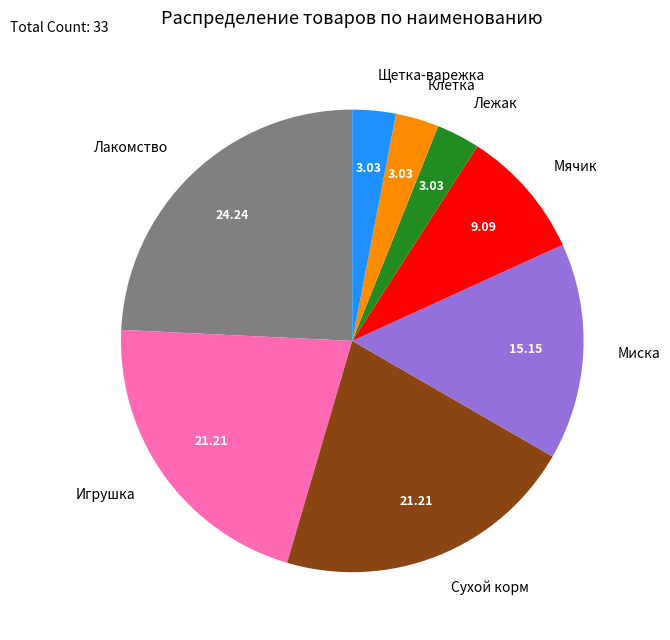

What is the largest slice in the pie chart?

Лакомство